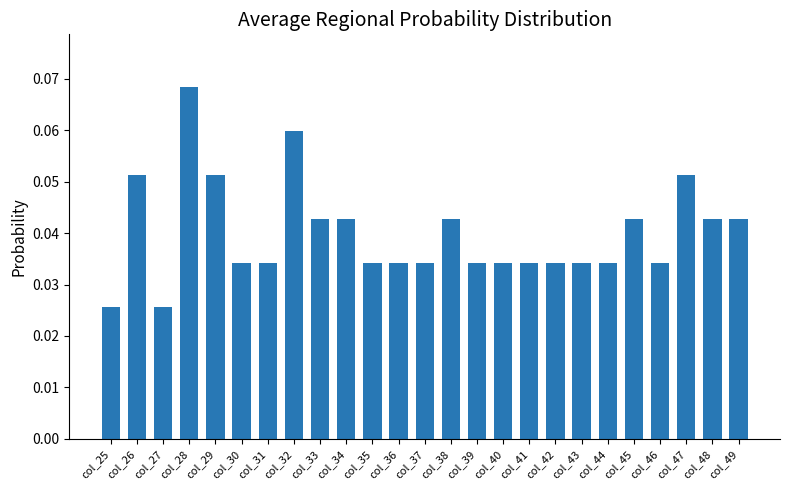

What is the sum of all values?

1.0